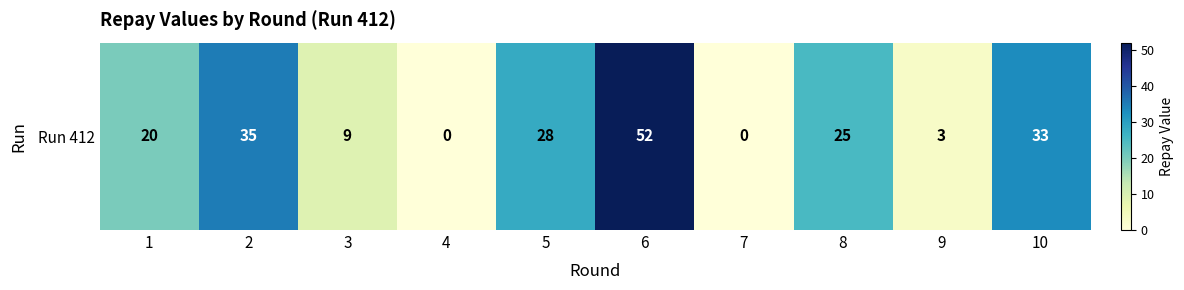

How many data points are above 25?

4